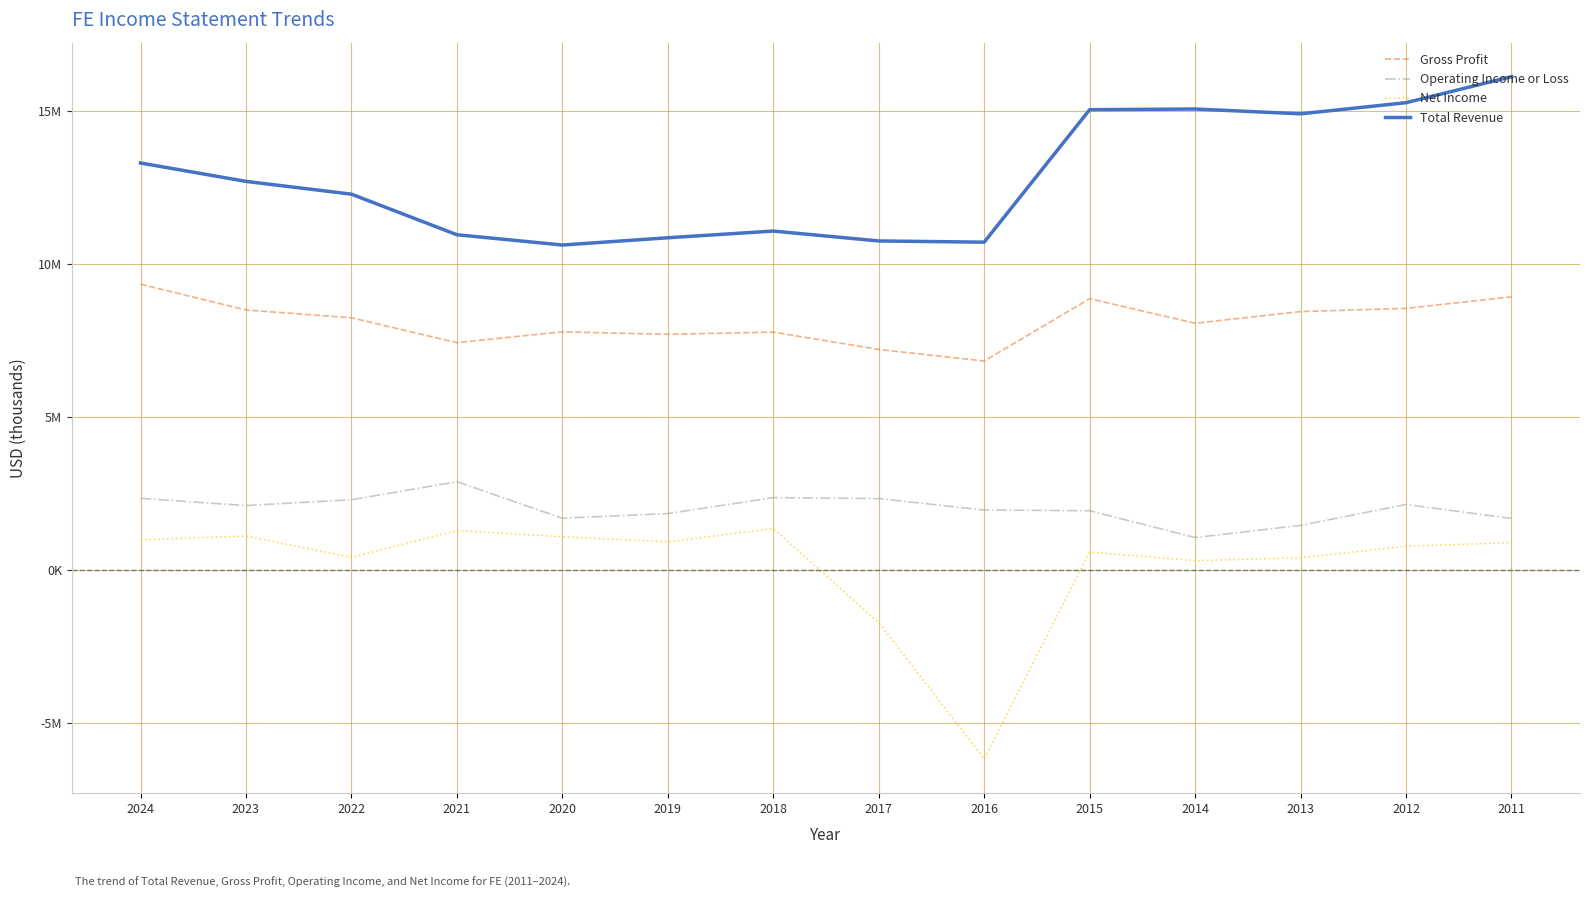

True or false: Gross Profit has a value of 9327000 at 2024.

True